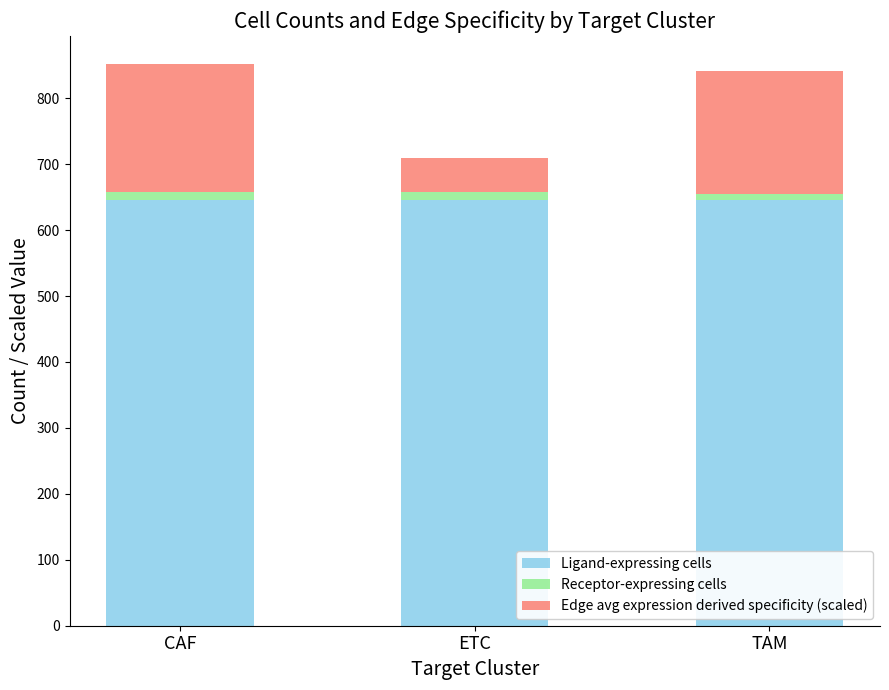

Is it true that Ligand-expressing cells equals 646.0 at CAF?

True